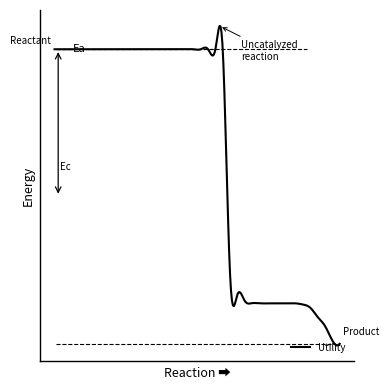

Does the chart have visible grid lines?

No